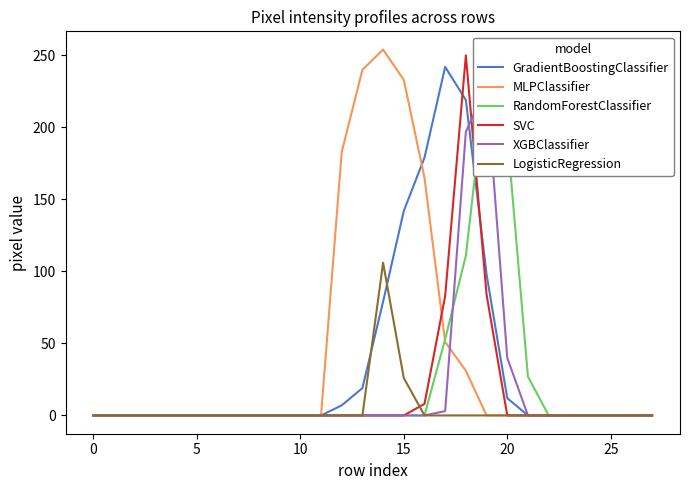

The value of XGBClassifier at 15 is -98. True or false?

False